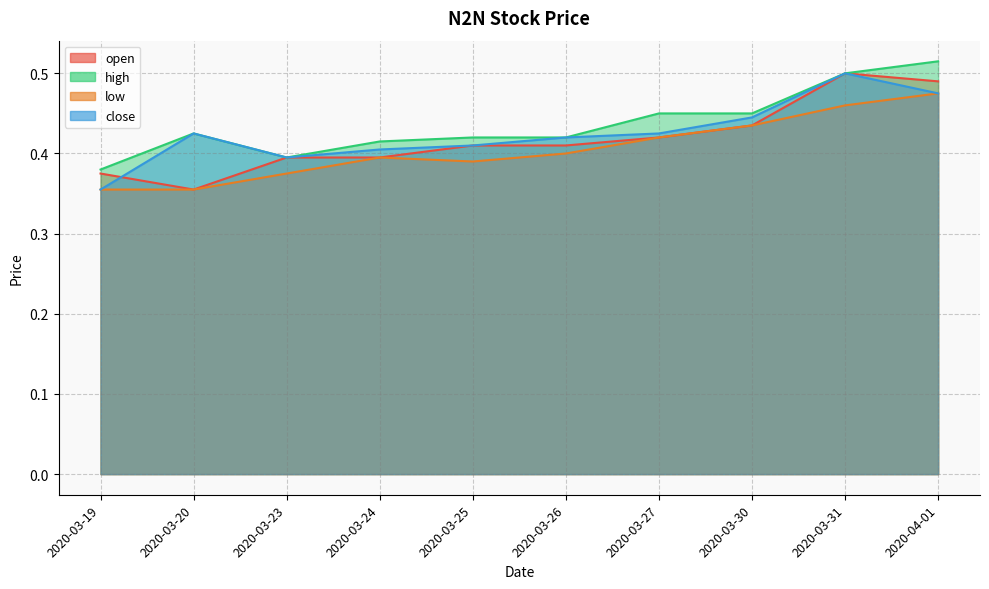

What value does the high series have at 2020-03-26?

0.4